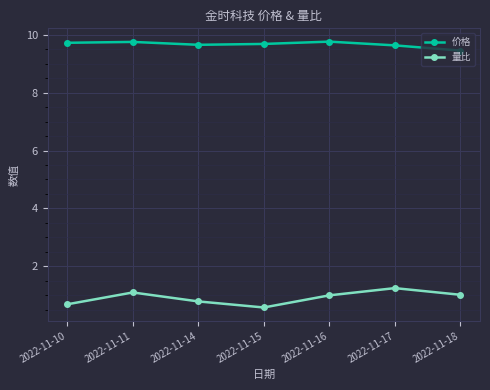

Which series has the largest total across all categories?

价格